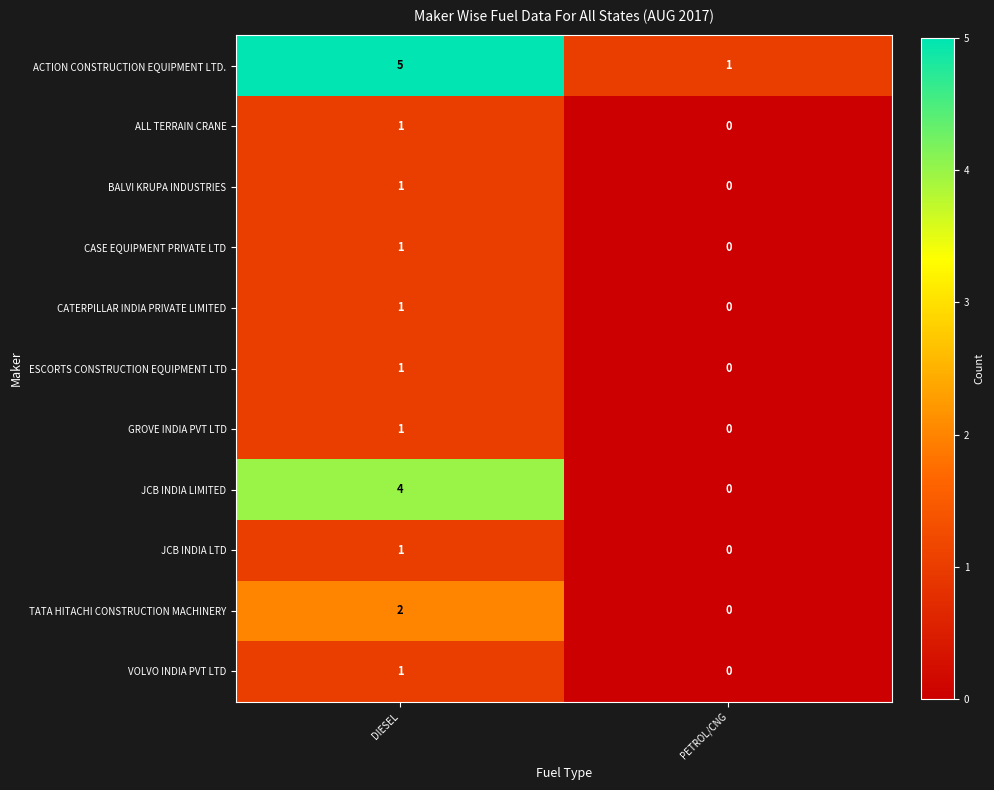

Which series has the largest total across all categories?

ACTION CONSTRUCTION EQUIPMENT LTD.